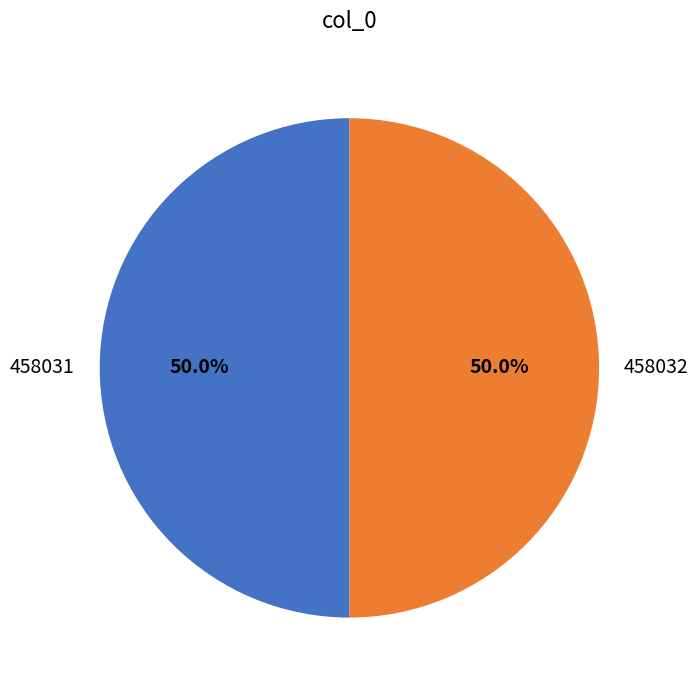

What is the ratio of the value at 458032 to the value at 458031?

1.0